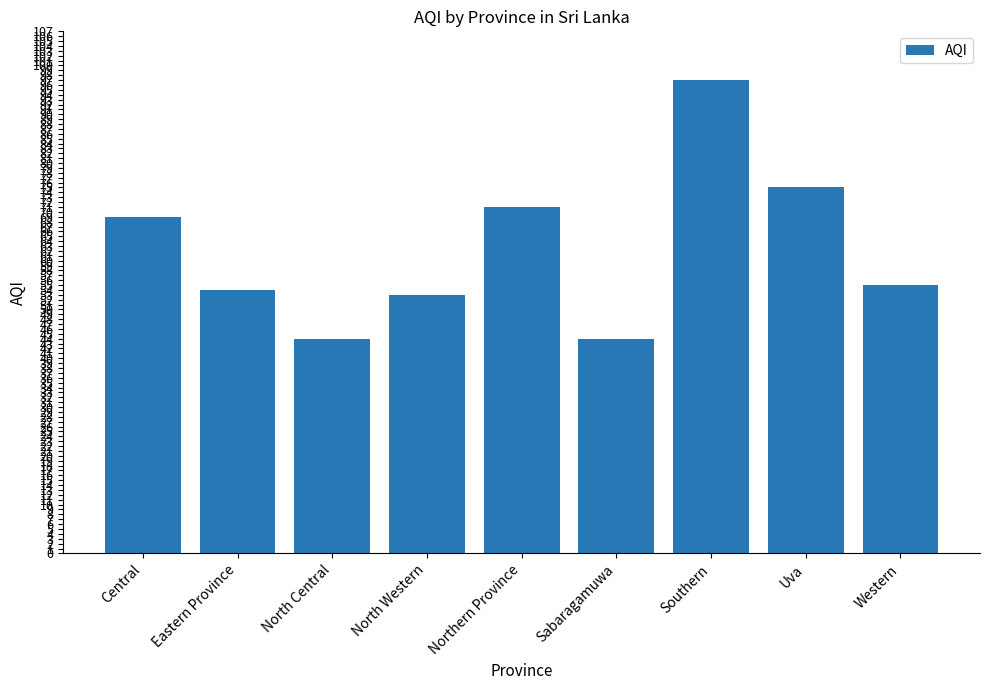

What is the label of the 2nd bar from the left?

Eastern Province